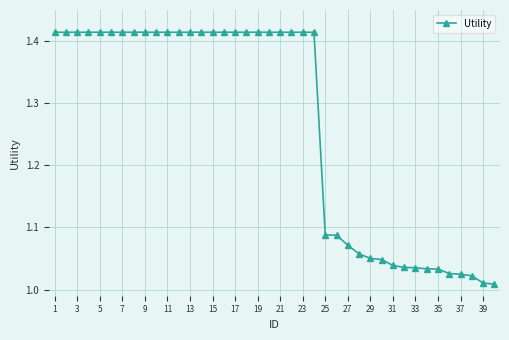

Count the number of categories in the chart.

40